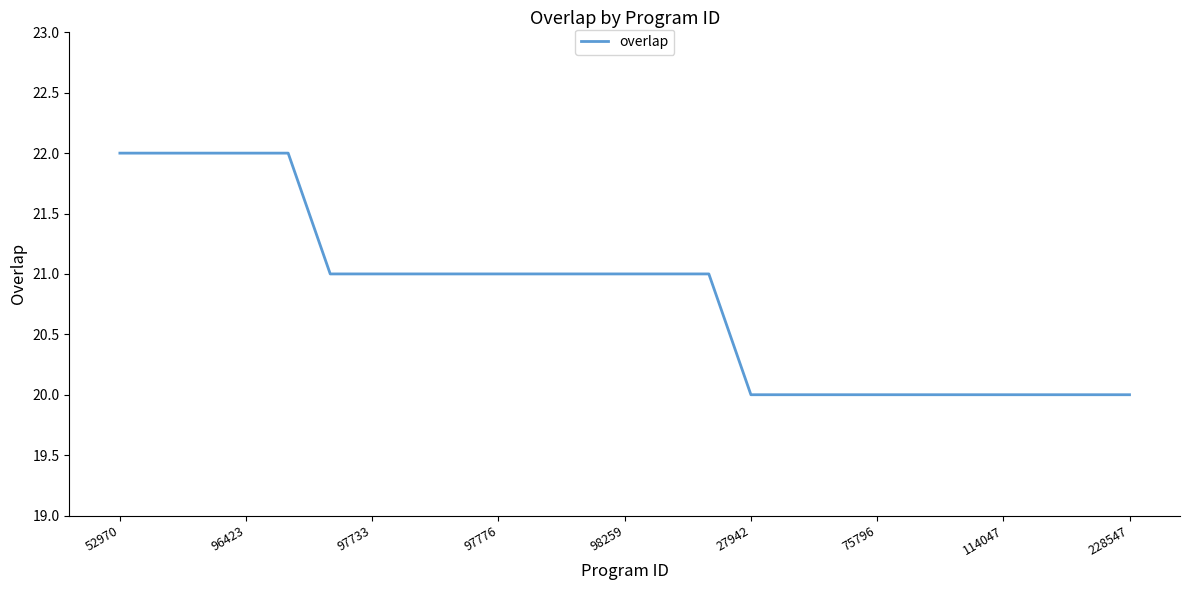

How many values are between 20 and 21?

20